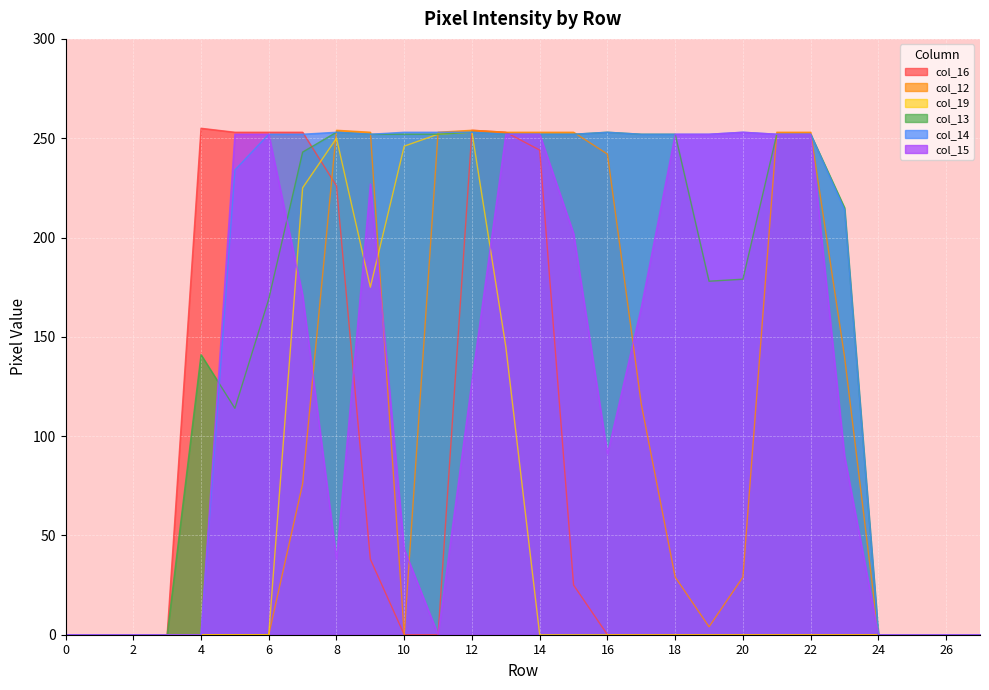

How many data points does each series have?

28